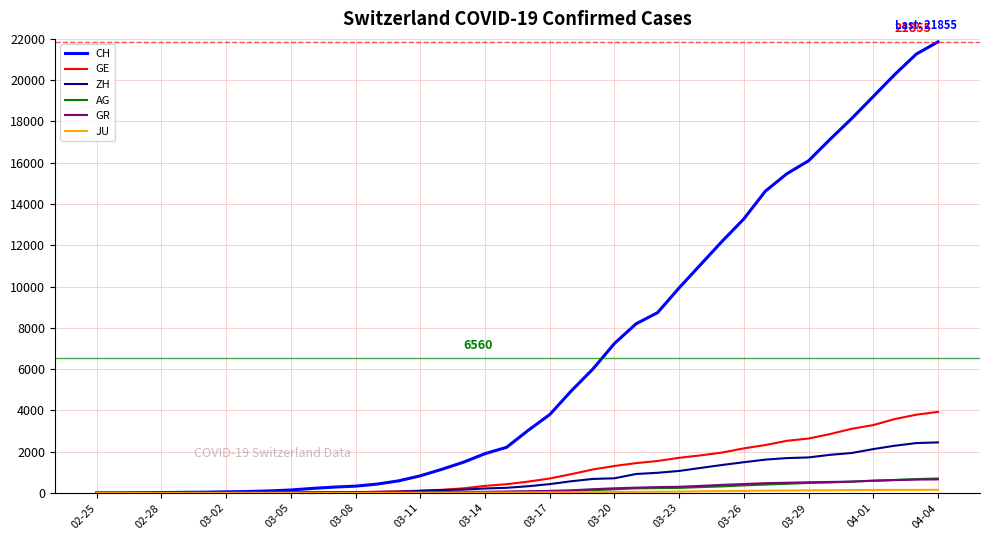

What is the sum of all AG values?

7470